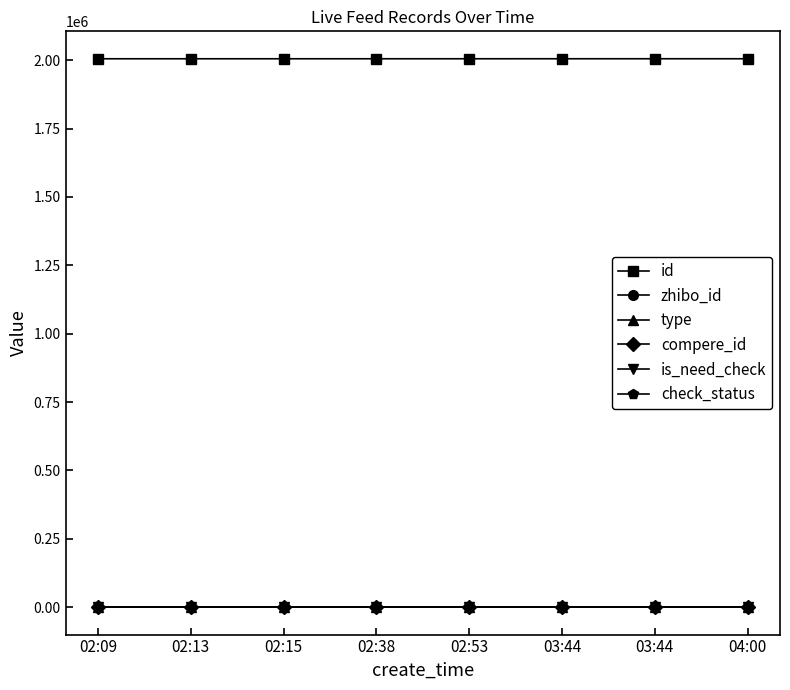

Reading left to right, transcribe all the data shown in this chart.

id: 2005496	2005504	2005505	2005521	2005533	2005558	2005559	2005566
zhibo_id: 152	152	152	152	152	152	152	152
type: 0	0	0	0	0	0	0	0
compere_id: 0	0	0	0	0	0	0	0
is_need_check: 0	0	0	0	0	0	0	0
check_status: 1	1	1	1	1	1	1	1